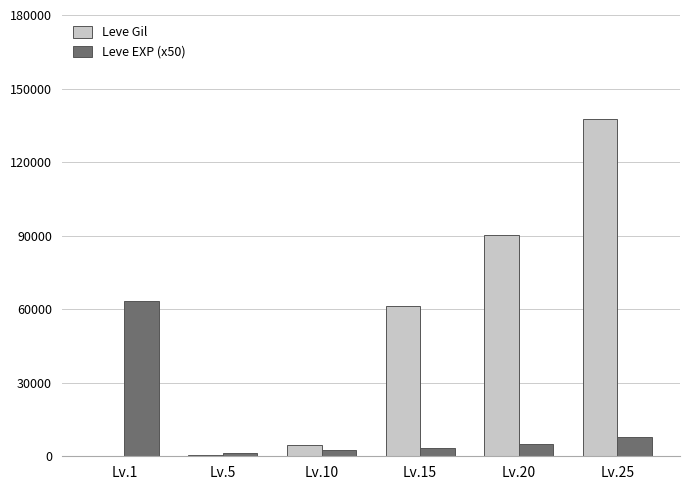

Is it true that Leve EXP (x50) equals 4950 at Lv.20?

True